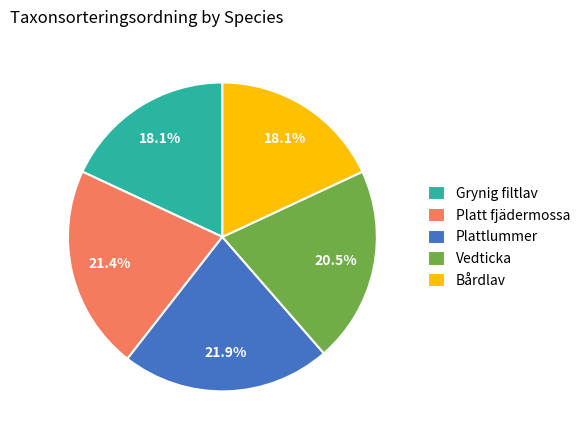

Between Bårdlav and Platt fjädermossa, which is larger?

Platt fjädermossa